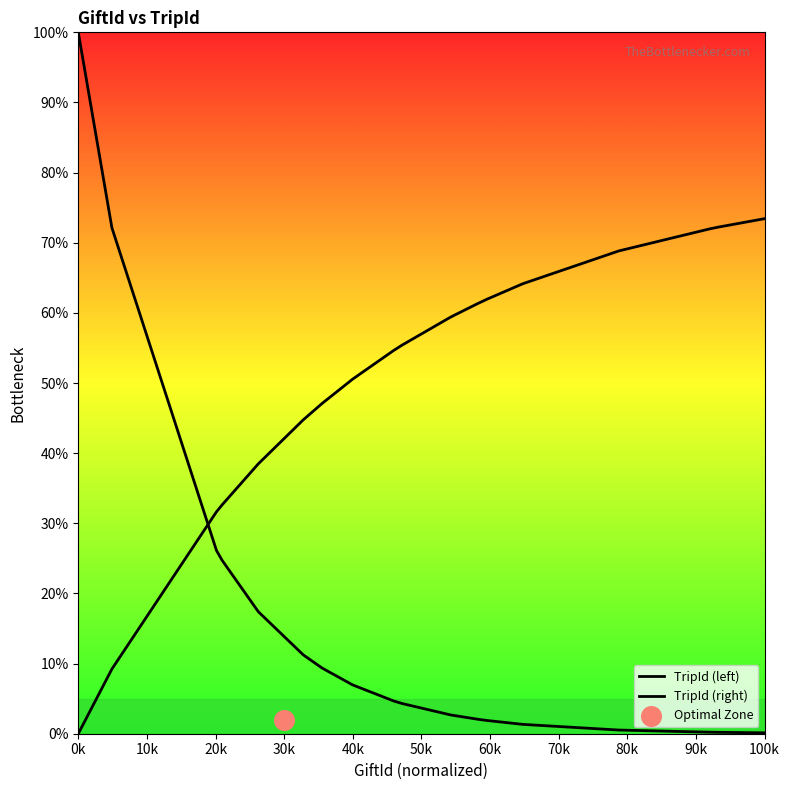

At which category is the sum across all series the highest?

0k